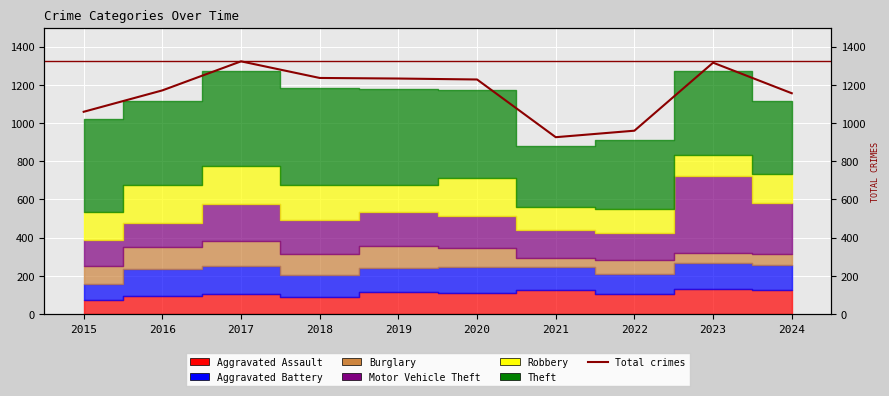

Where does the data first go above 1228?

2017